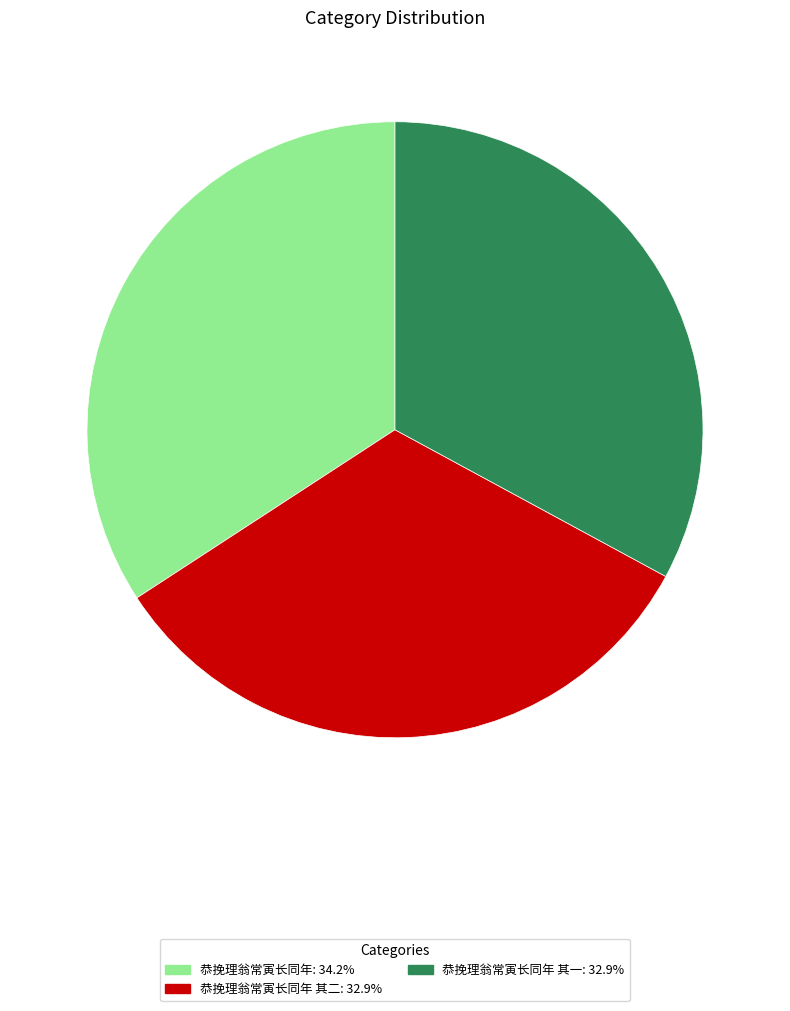

How many segments does this pie chart have?

3